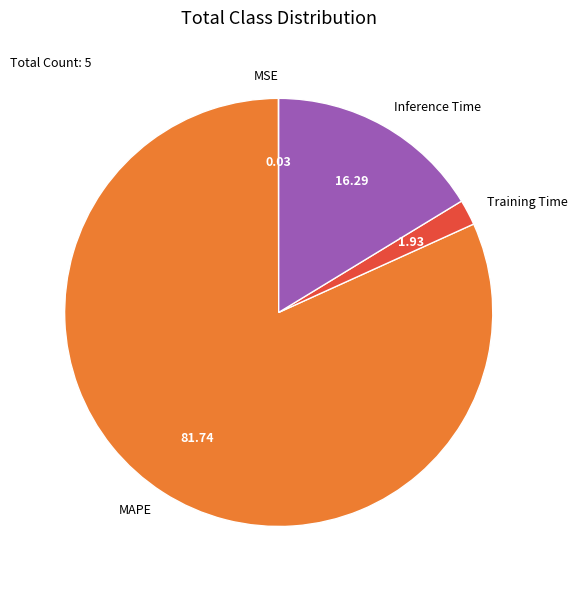

Is there any slice that represents more than half of the pie?

Yes